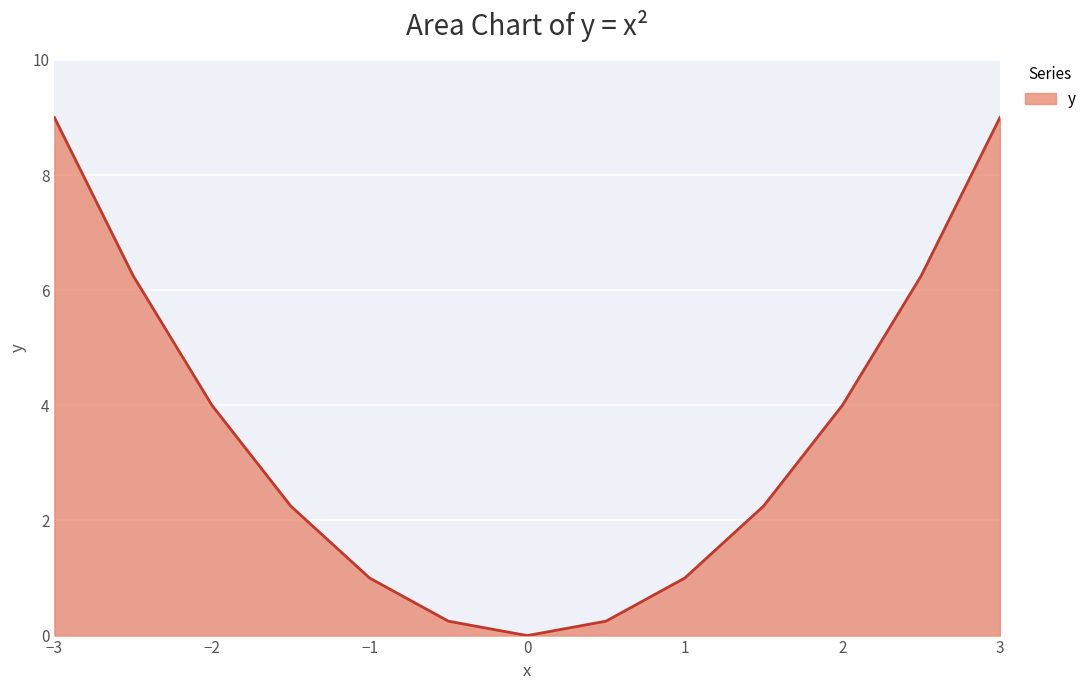

What is the greatest value displayed?

9.0